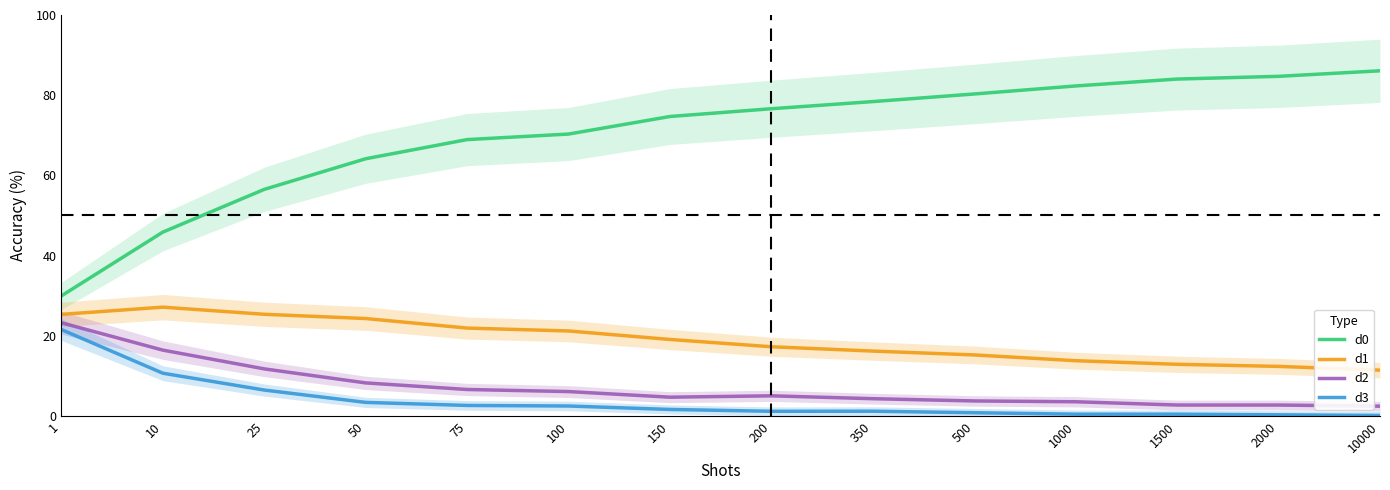

True or false: d0 and d1 cross at least once.

False